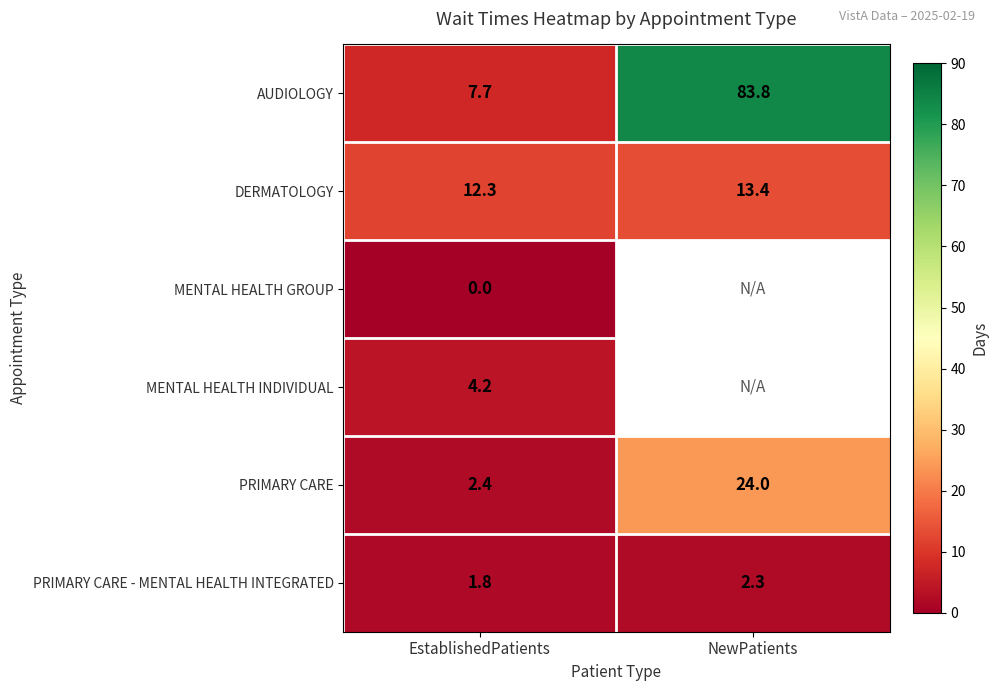

Where is AUDIOLOGY nearest to the value 45?

EstablishedPatients